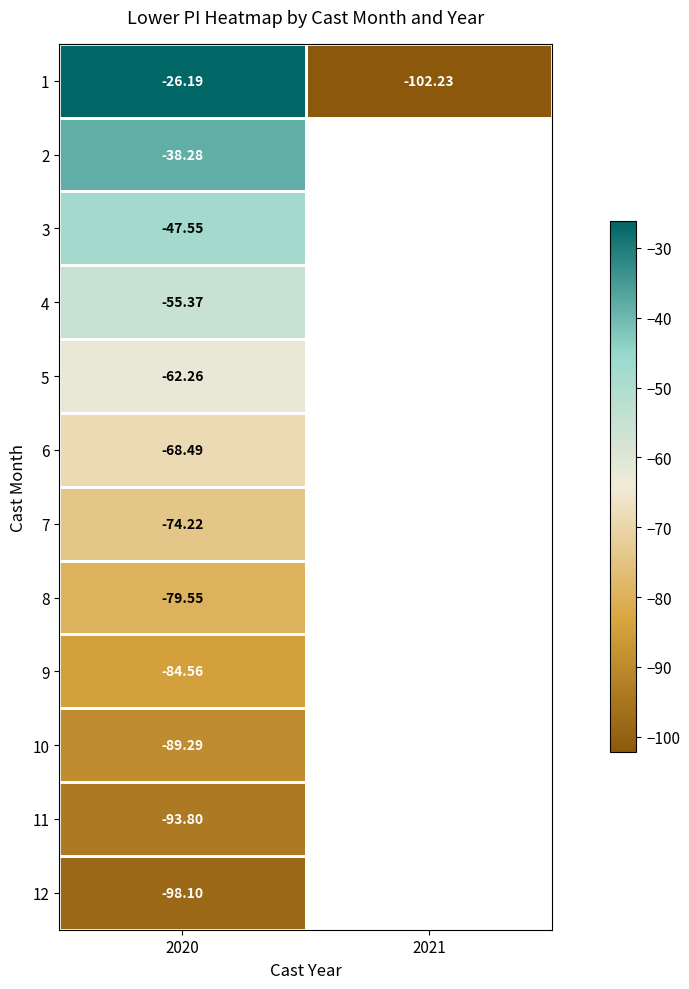

Which category has the lowest value in the 6 series?

2020